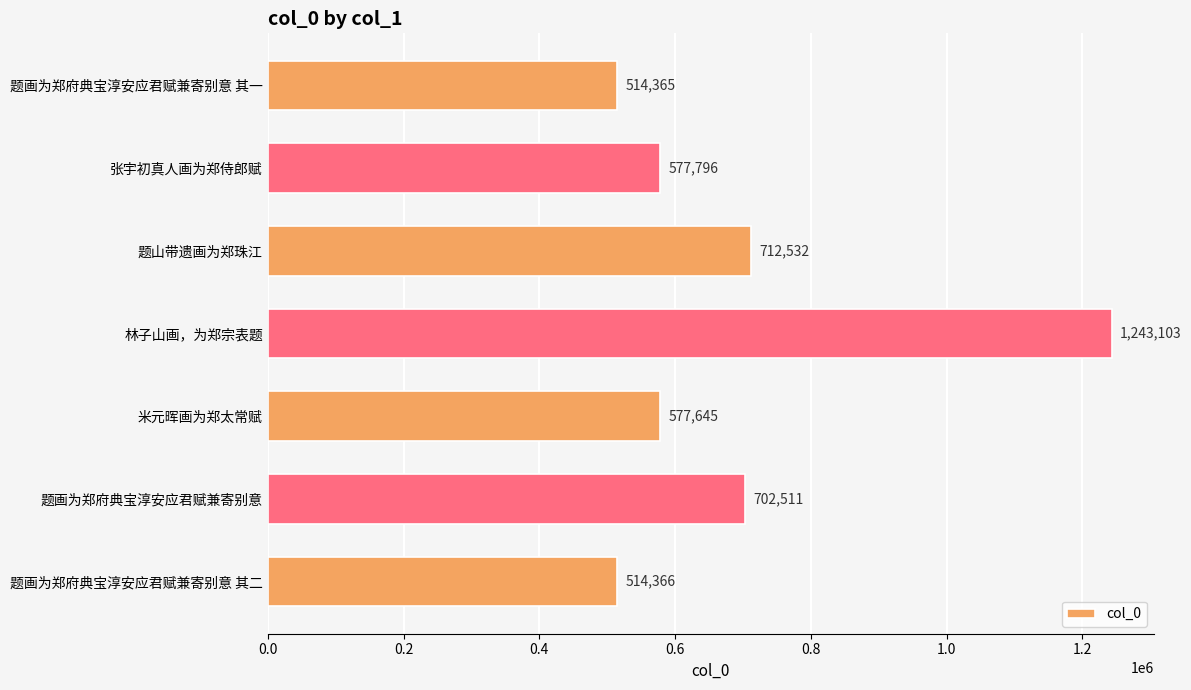

What is the ratio of the value at 题画为郑府典宝淳安应君赋兼寄别意 其二 to the value at 米元晖画为郑太常赋?

0.9